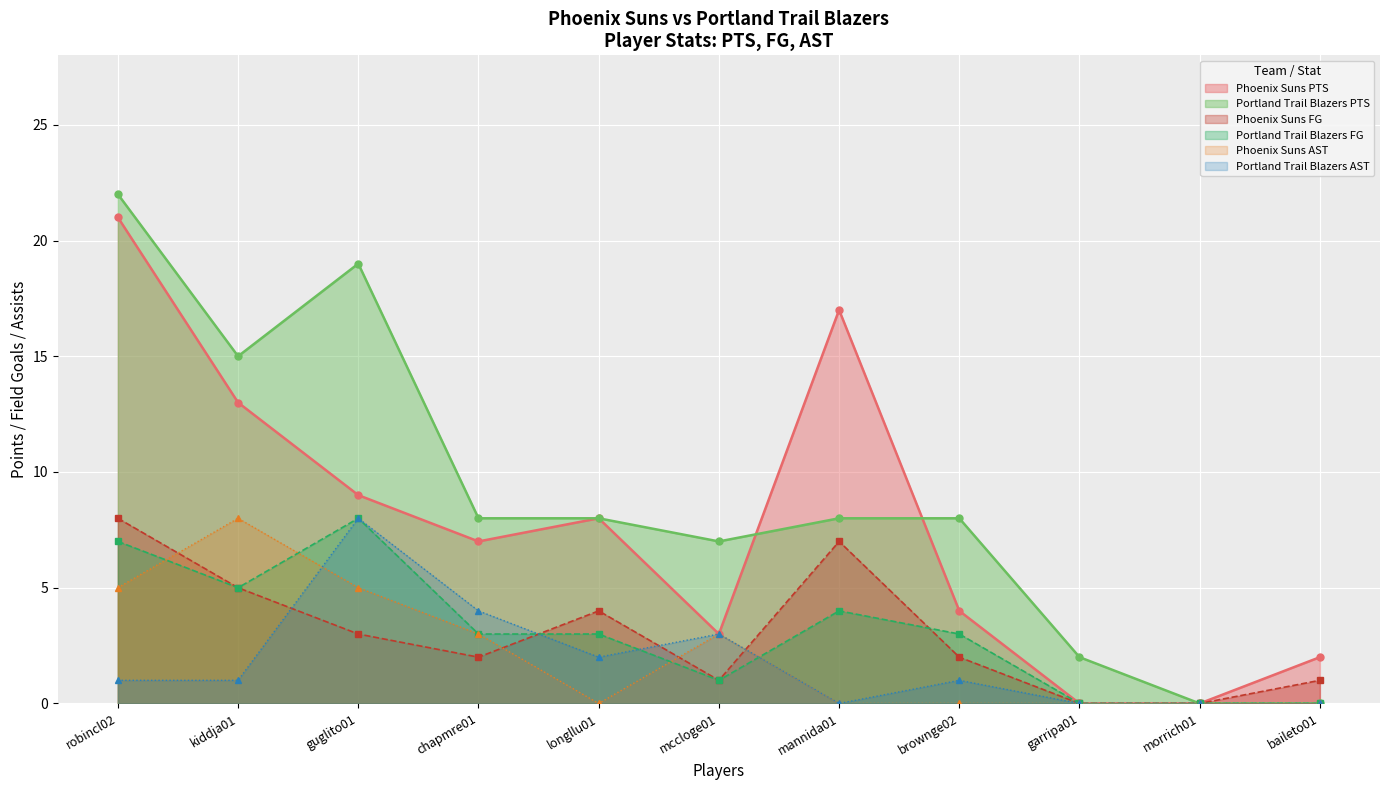

How many values in the Portland Trail Blazers series are below 8?

4